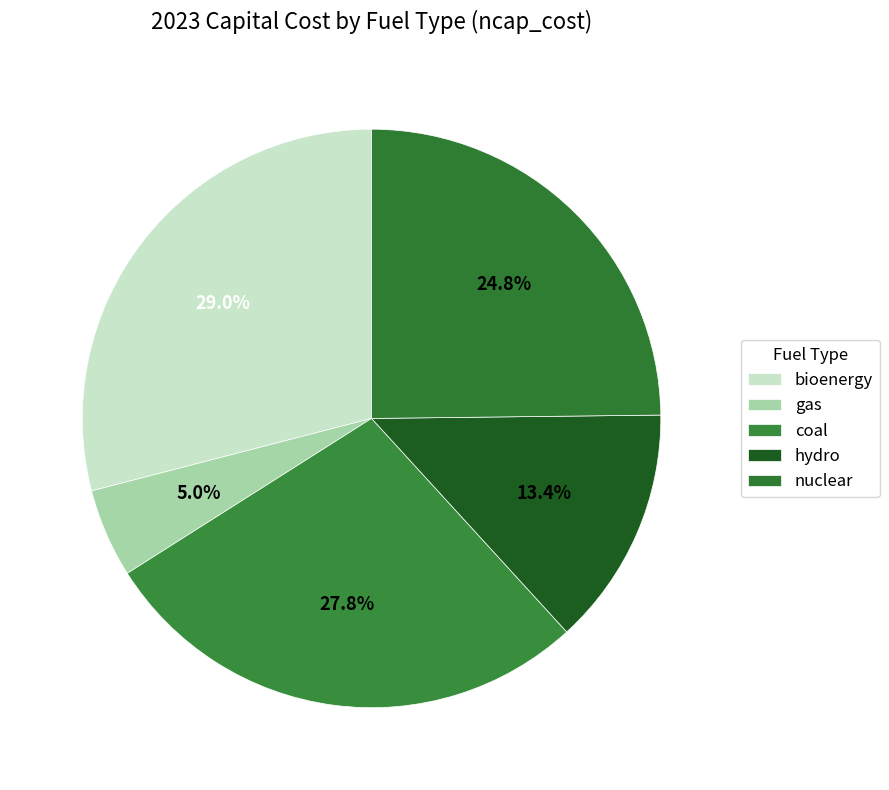

Approximately how many times larger is the value at nuclear compared to coal?

0.9